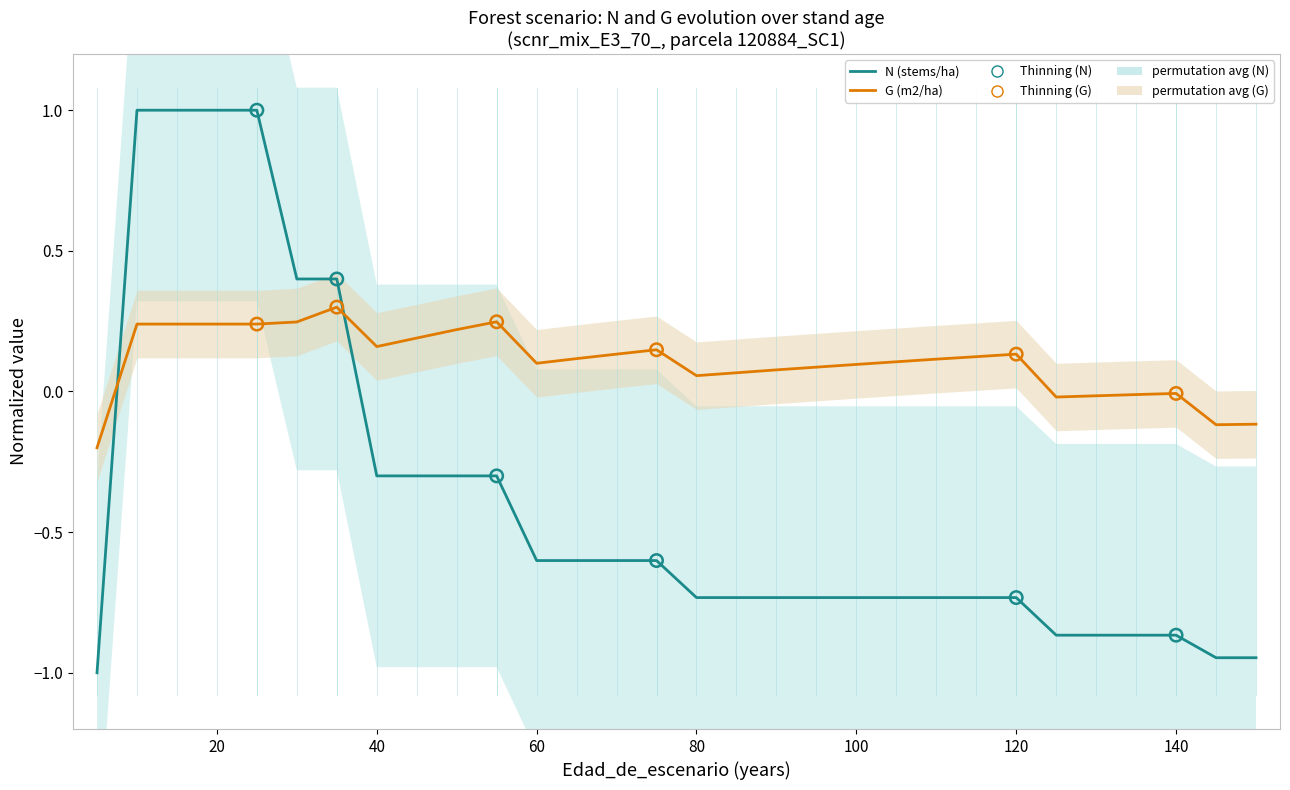

Which series has the largest Y range (max minus min)?

N (stems/ha)